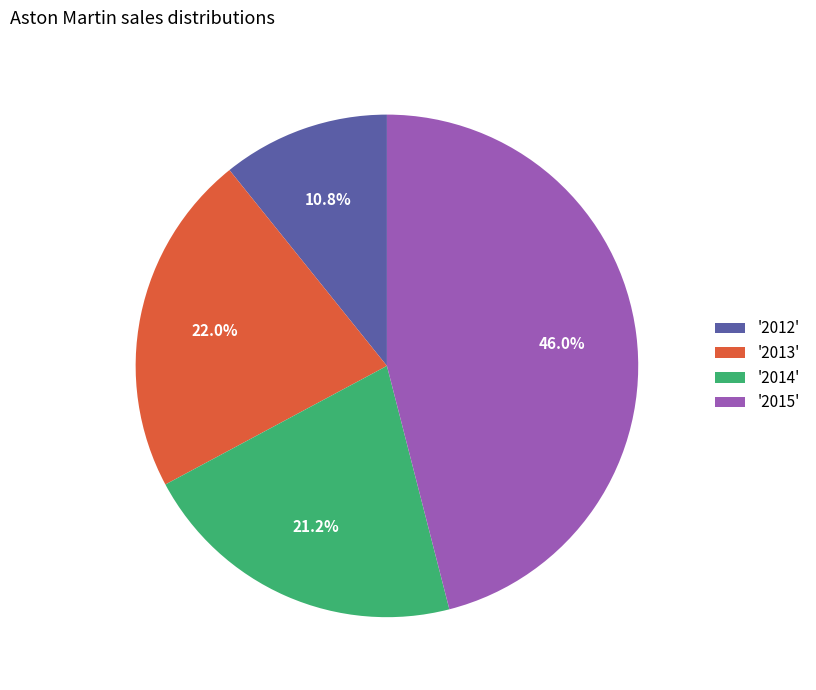

Approximately how many times larger is the value at '2014' compared to '2013'?

1.0